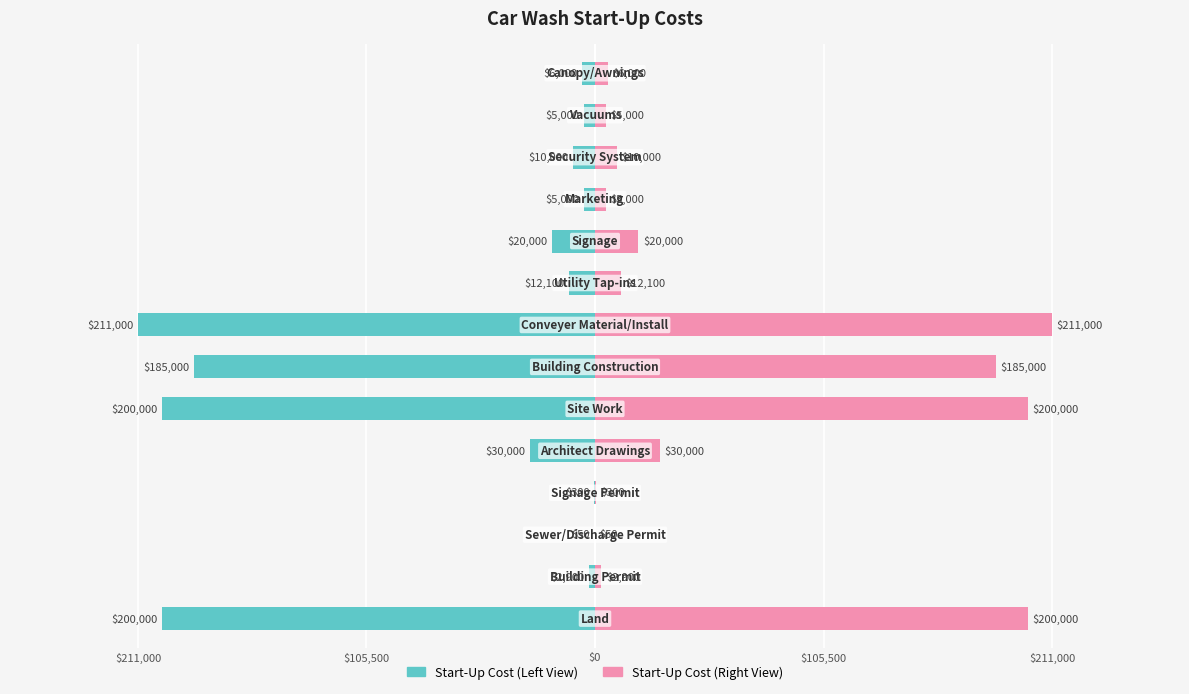

Count the number of data series in this chart.

2